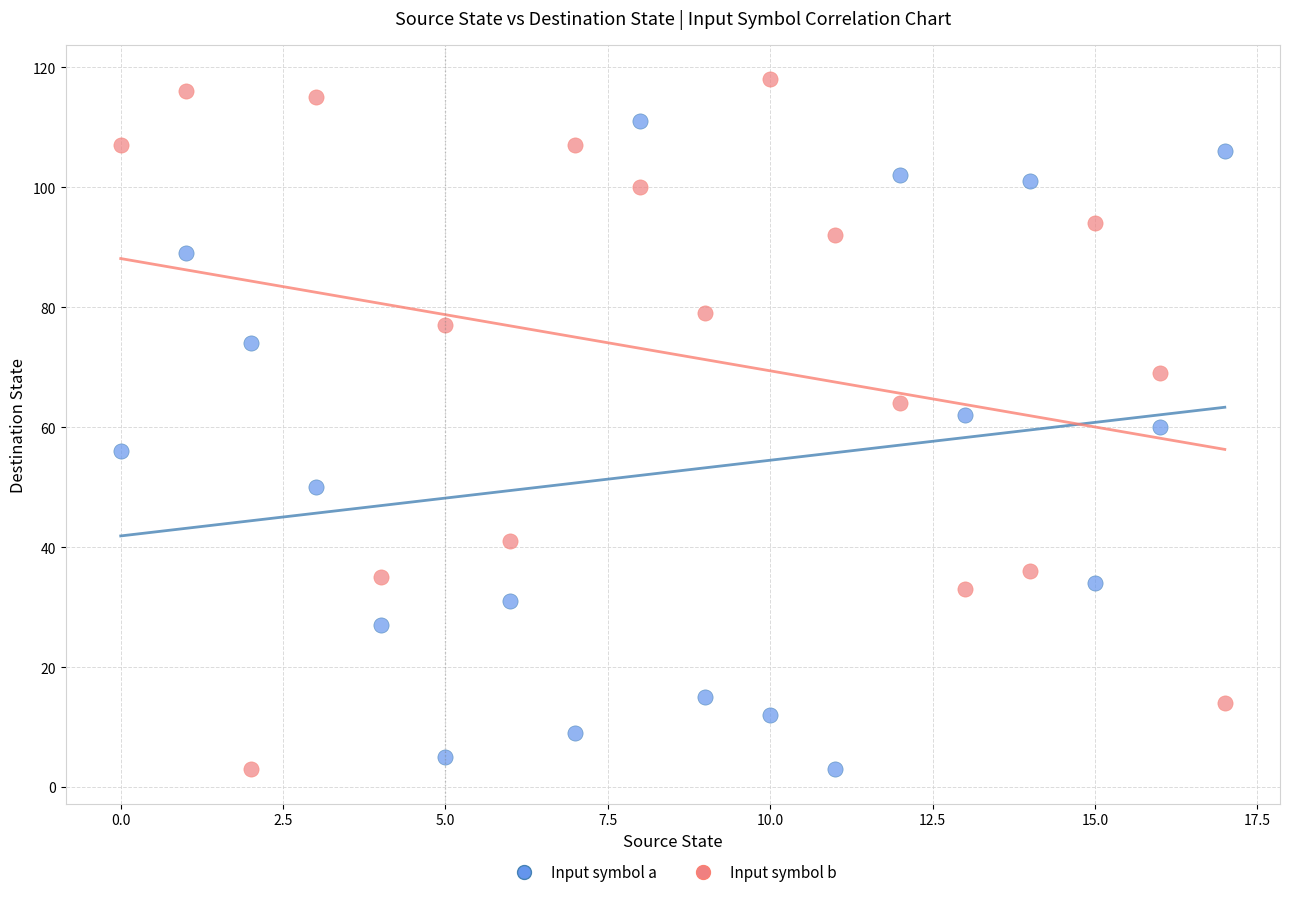

Which series contains the highest Y value?

Input symbol b